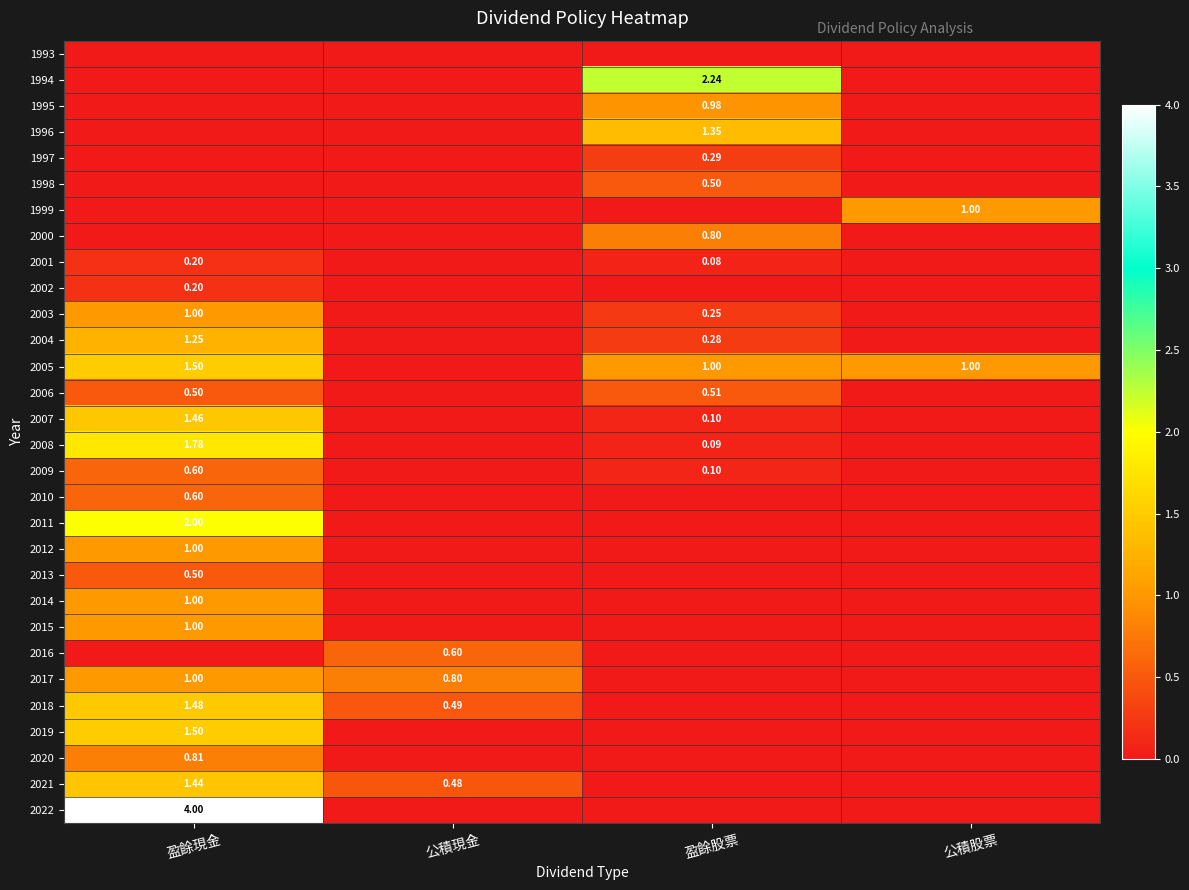

How many 2010 values are between 0 and 1?

4